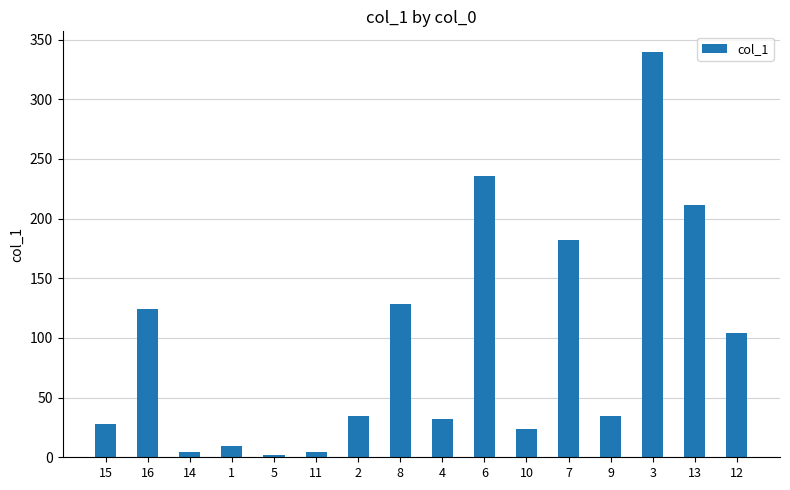

What is the sum of all values?

1501.3